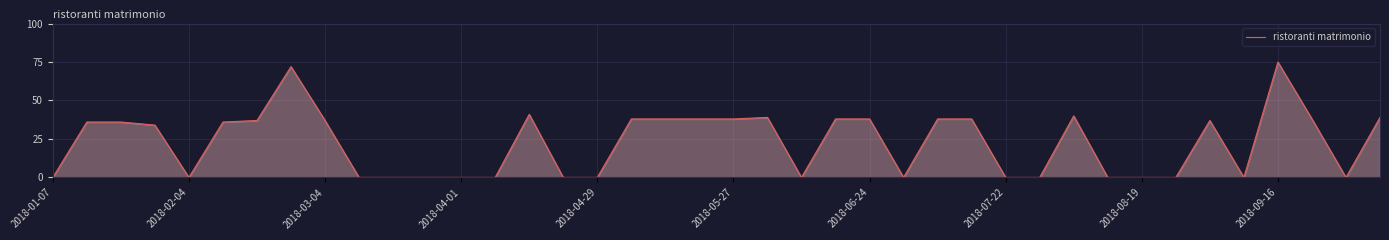

What is the maximum value shown in the chart?

75